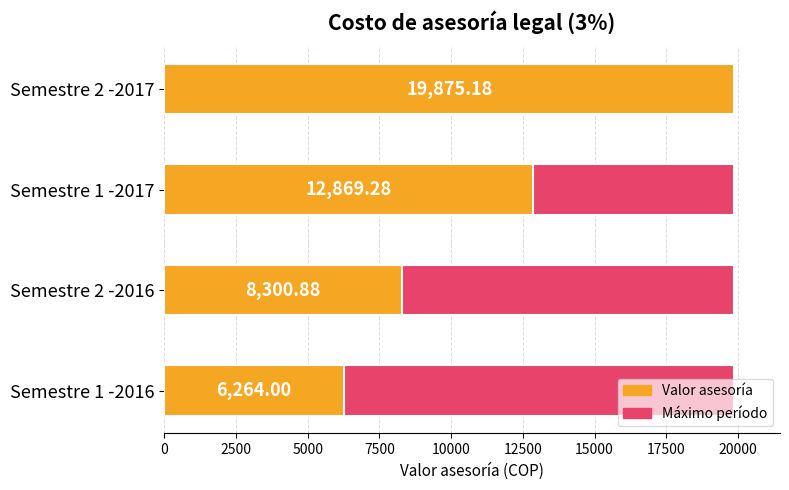

What is the difference between the second highest and second lowest values?

4568.4